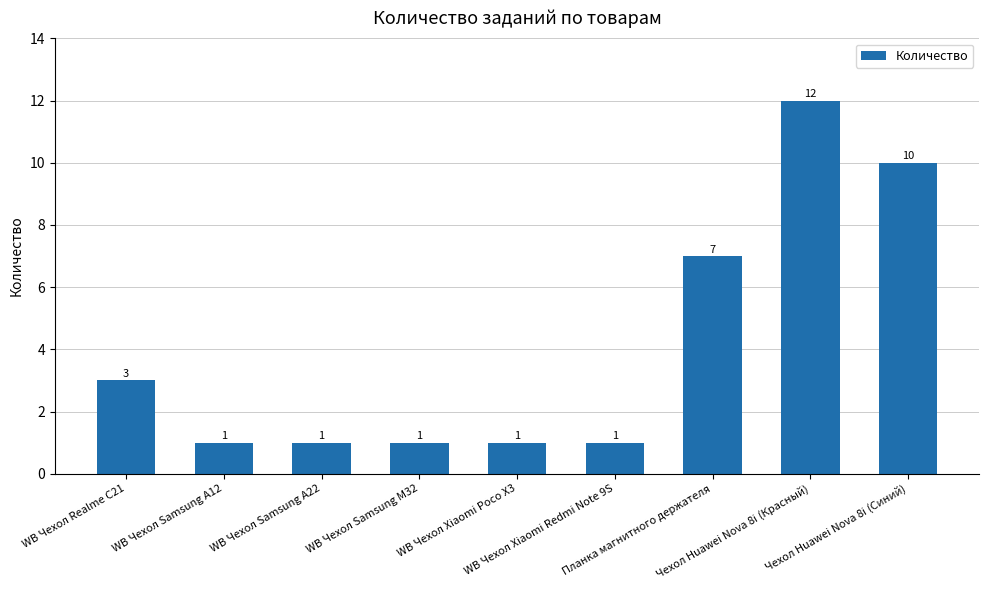

Which has a higher value, WB Чехол Samsung A12 or Чехол Huawei Nova 8i (Синий)?

Чехол Huawei Nova 8i (Синий)